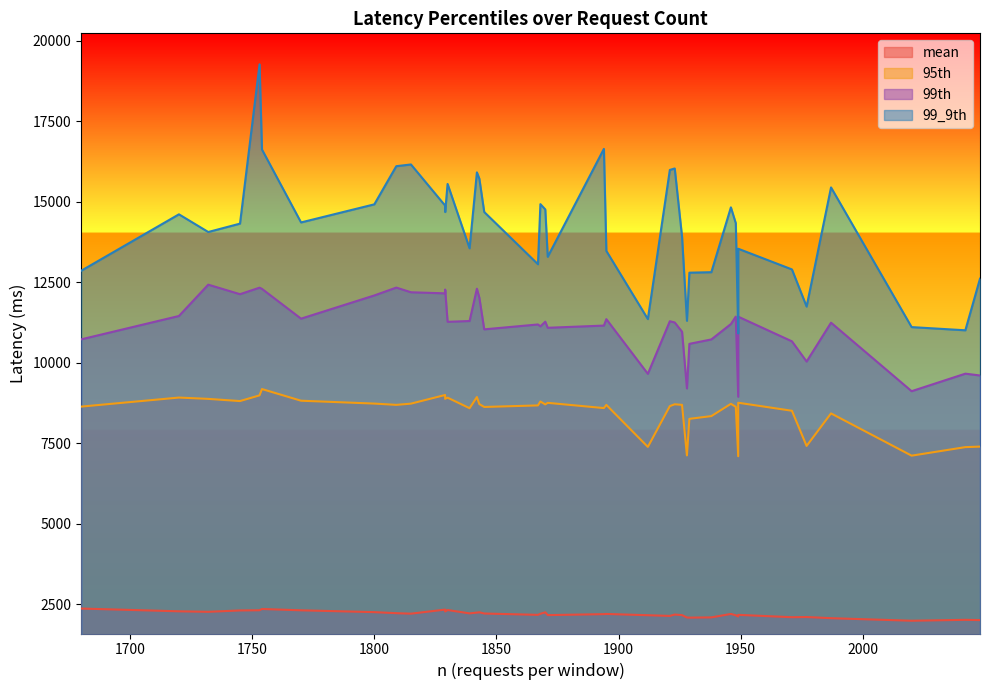

Which series changed the most between 1923 and 1815?

99th